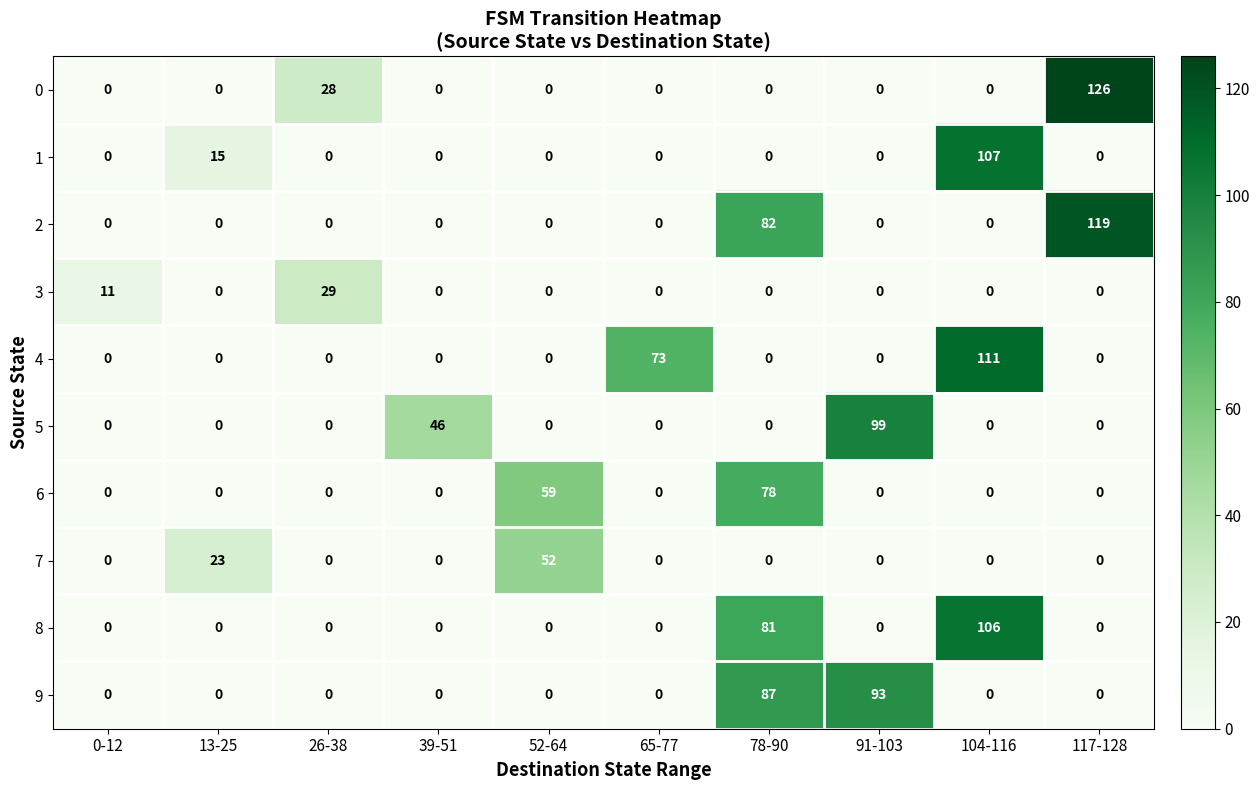

Rank the series by their maximum value, from lowest to highest.

3, 7, 6, 9, 5, 8, 1, 4, 2, 0